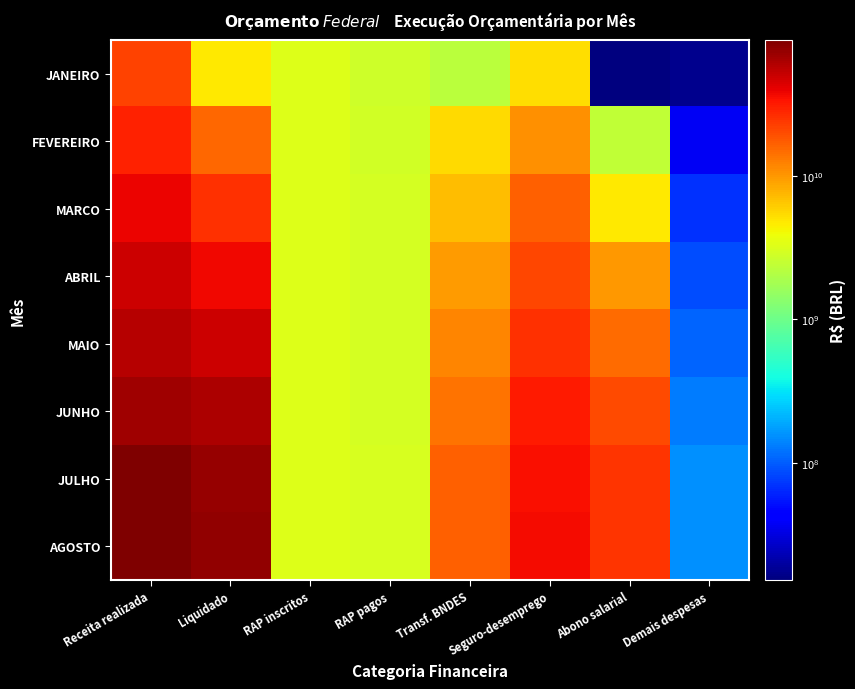

What is the spread (max minus min) of values at Demais despesas?

139543367.0